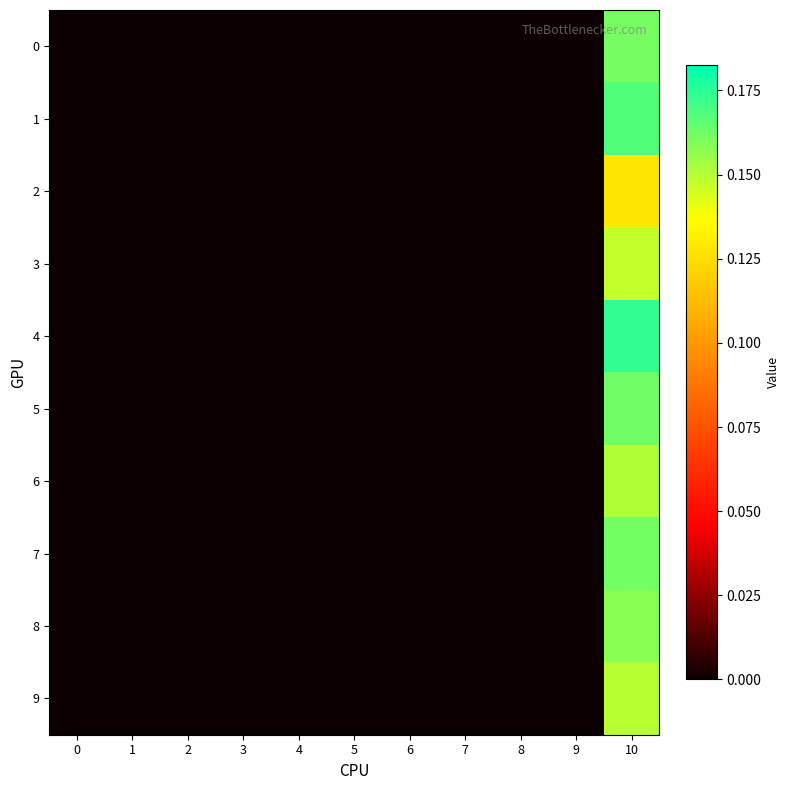

Reading left to right, transcribe all the data shown in this chart.

0: 0=0.0	1=0.0	2=0.0	3=0.0	4=0.0	5=0.0	6=0.0	7=0.0	8=0.0	9=0.0	10=0.2
1: 0=0.0	1=0.0	2=0.0	3=0.0	4=0.0	5=0.0	6=0.0	7=0.0	8=0.0	9=0.0	10=0.2
2: 0=0.0	1=0.0	2=0.0	3=0.0	4=0.0	5=0.0	6=0.0	7=0.0	8=0.0	9=0.0	10=0.1
3: 0=0.0	1=0.0	2=0.0	3=0.0	4=0.0	5=0.0	6=0.0	7=0.0	8=0.0	9=0.0	10=0.1
4: 0=0.0	1=0.0	2=0.0	3=0.0	4=0.0	5=0.0	6=0.0	7=0.0	8=0.0	9=0.0	10=0.2
5: 0=0.0	1=0.0	2=0.0	3=0.0	4=0.0	5=0.0	6=0.0	7=0.0	8=0.0	9=0.0	10=0.2
6: 0=0.0	1=0.0	2=0.0	3=0.0	4=0.0	5=0.0	6=0.0	7=0.0	8=0.0	9=0.0	10=0.2
7: 0=0.0	1=0.0	2=0.0	3=0.0	4=0.0	5=0.0	6=0.0	7=0.0	8=0.0	9=0.0	10=0.2
8: 0=0.0	1=0.0	2=0.0	3=0.0	4=0.0	5=0.0	6=0.0	7=0.0	8=0.0	9=0.0	10=0.2
9: 0=0.0	1=0.0	2=0.0	3=0.0	4=0.0	5=0.0	6=0.0	7=0.0	8=0.0	9=0.0	10=0.1